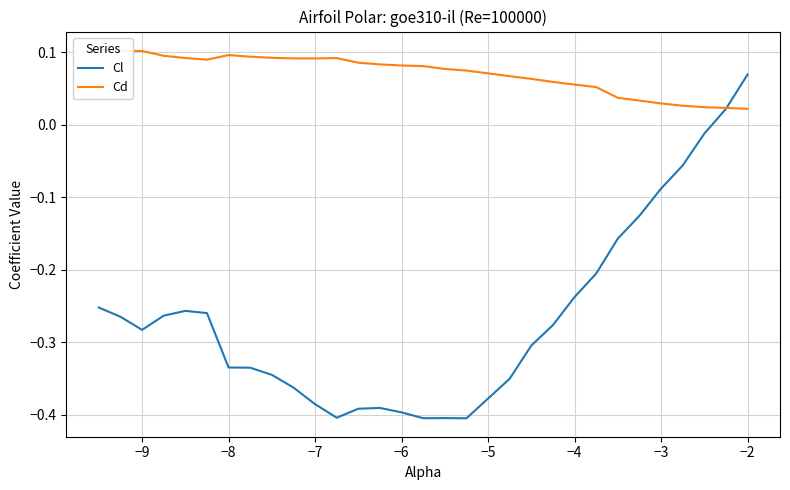

What is the highest value of the Cl series?

0.1